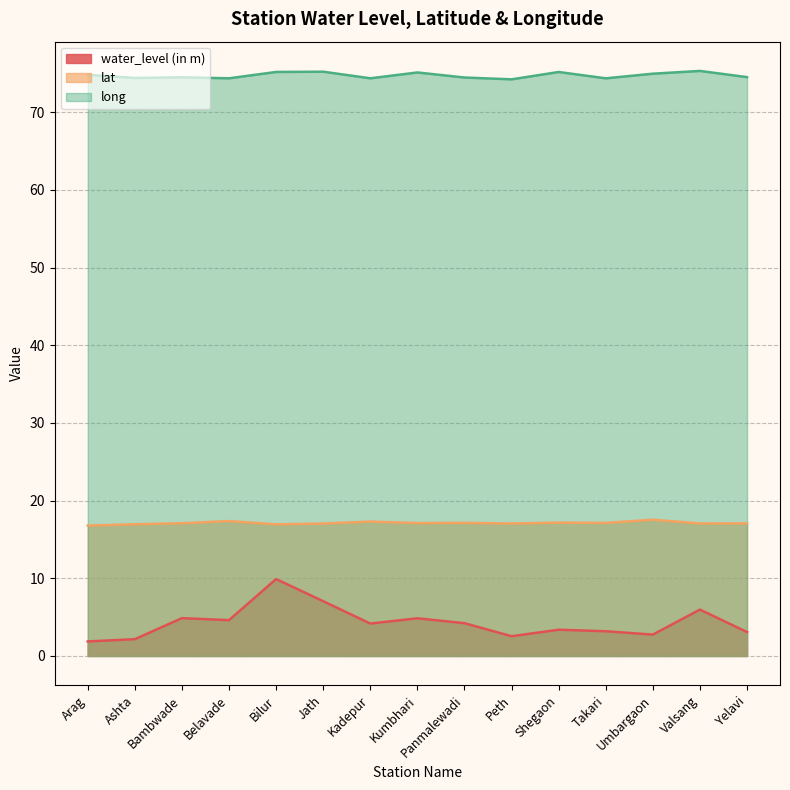

Reading left to right, what are all the values shown in this chart?

water_level (in m): Arag=1.9	Ashta=2.2	Bambwade=4.9	Belavade=4.6	Bilur=9.9	Jath=7.0	Kadepur=4.2	Kumbhari=4.8	Panmalewadi=4.2	Peth=2.5	Shegaon=3.4	Takari=3.2	Umbargaon=2.8	Valsang=6.0	Yelavi=3.1
lat: Arag=16.8	Ashta=17.0	Bambwade=17.1	Belavade=17.4	Bilur=16.9	Jath=17.1	Kadepur=17.3	Kumbhari=17.1	Panmalewadi=17.1	Peth=17.1	Shegaon=17.2	Takari=17.1	Umbargaon=17.5	Valsang=17.1	Yelavi=17.1
long: Arag=74.8	Ashta=74.4	Bambwade=74.5	Belavade=74.4	Bilur=75.2	Jath=75.2	Kadepur=74.4	Kumbhari=75.1	Panmalewadi=74.5	Peth=74.2	Shegaon=75.2	Takari=74.4	Umbargaon=75.0	Valsang=75.3	Yelavi=74.5